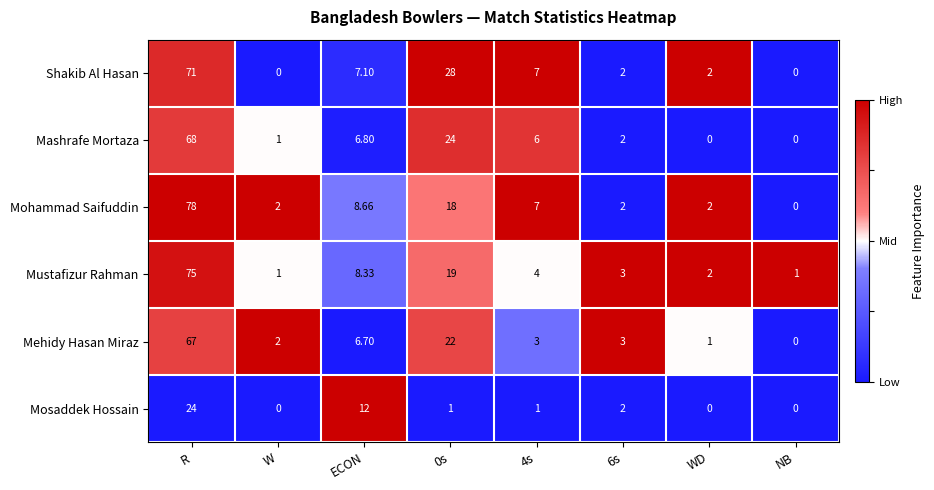

Rank the series by their maximum value, from highest to lowest.

Mohammad Saifuddin, Mustafizur Rahman, Shakib Al Hasan, Mashrafe Mortaza, Mehidy Hasan Miraz, Mosaddek Hossain